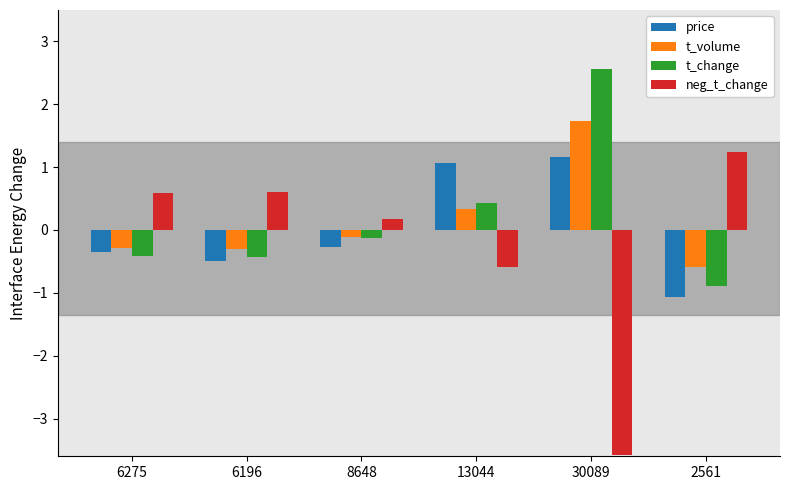

How many series are shown in this chart?

4